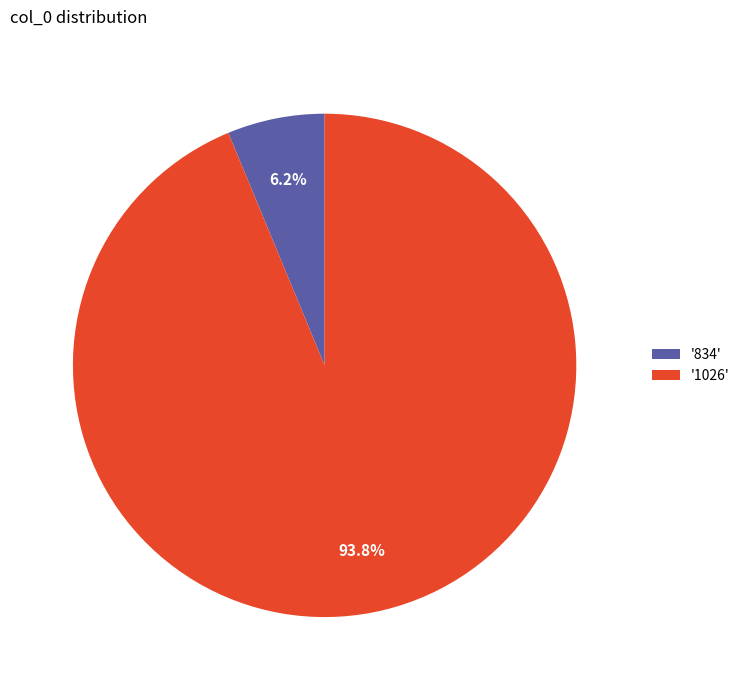

Which has a higher value, '834' or '1026'?

'1026'